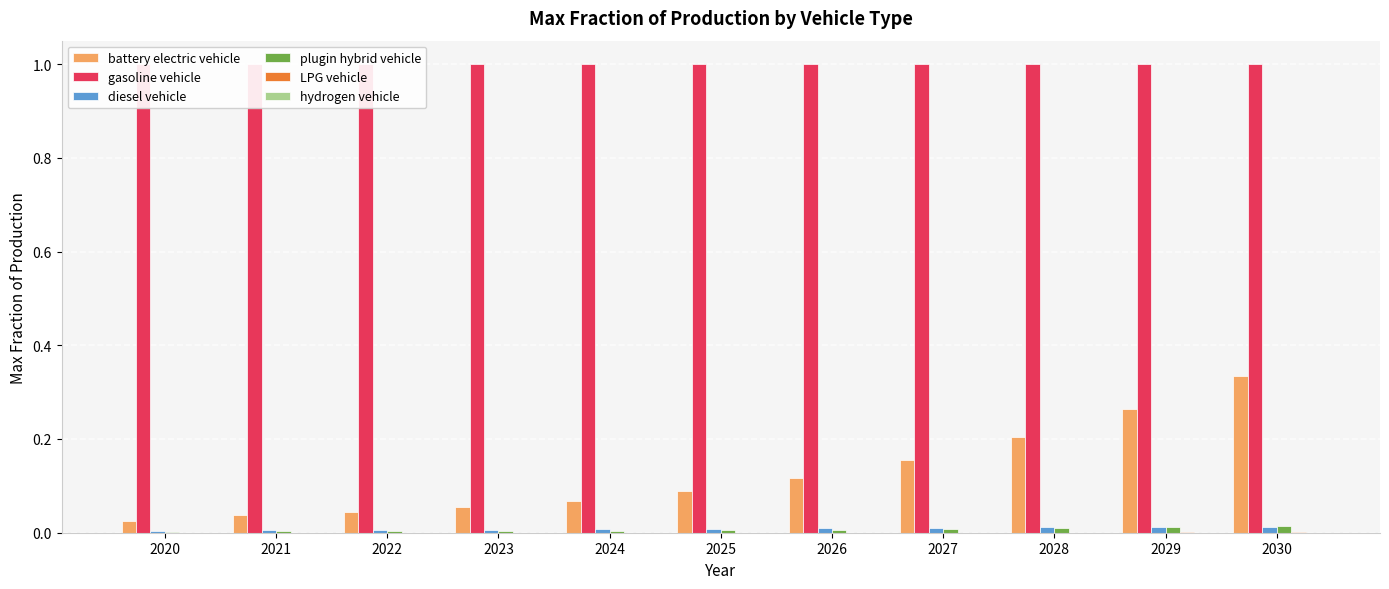

Rank the series by their maximum value, from lowest to highest.

hydrogen vehicle, LPG vehicle, diesel vehicle, plugin hybrid vehicle, battery electric vehicle, gasoline vehicle